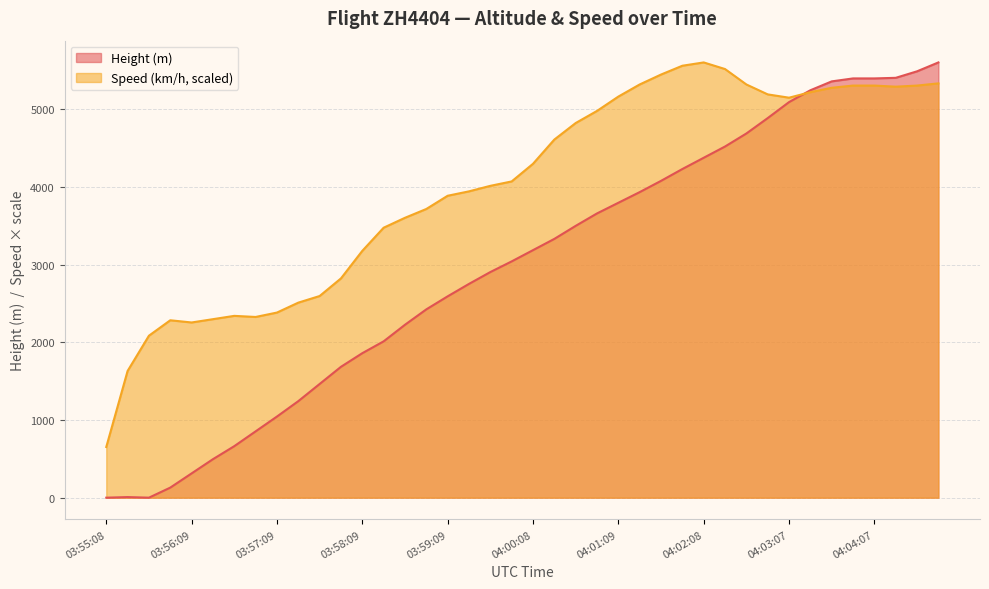

Between 03:58:09 and 04:04:22, which series saw the biggest shift?

Height